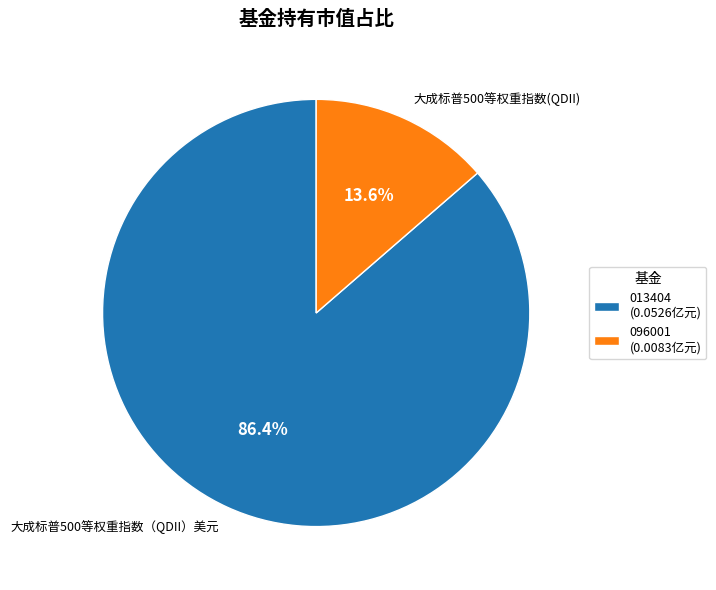

Do 096001 (0.0083亿元) and 013404 (0.0526亿元) together represent more than half of the pie?

Yes